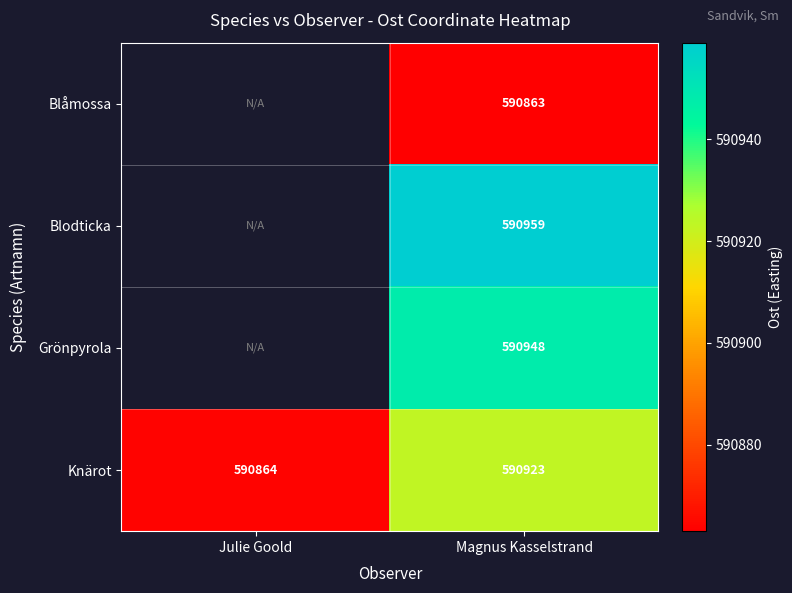

Is the value of Blodticka at Magnus Kasselstrand greater than the value of Knärot at Julie Goold?

Yes